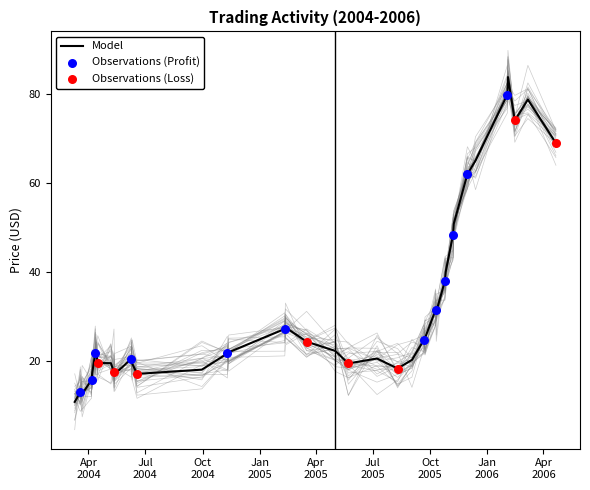

What is the lowest value of the Model series?

10.8